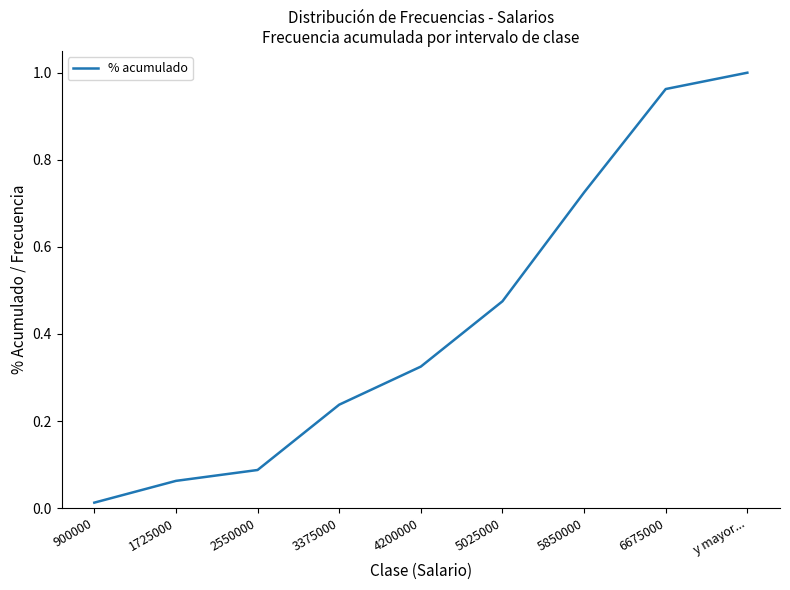

What is the change in value from 900000 to 5850000?

+0.7